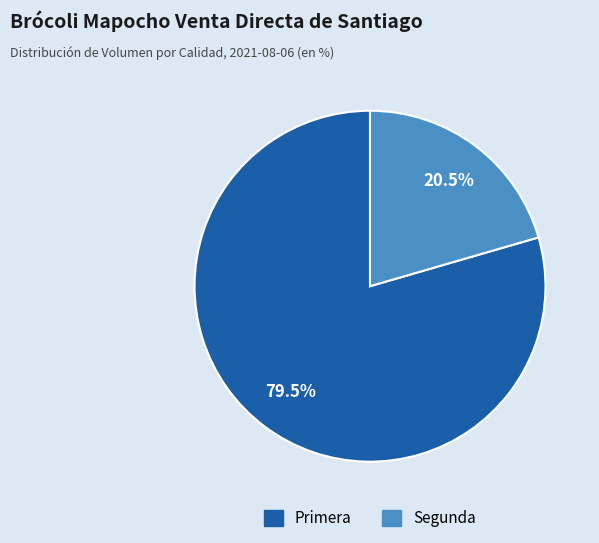

How many segments does this pie chart have?

2